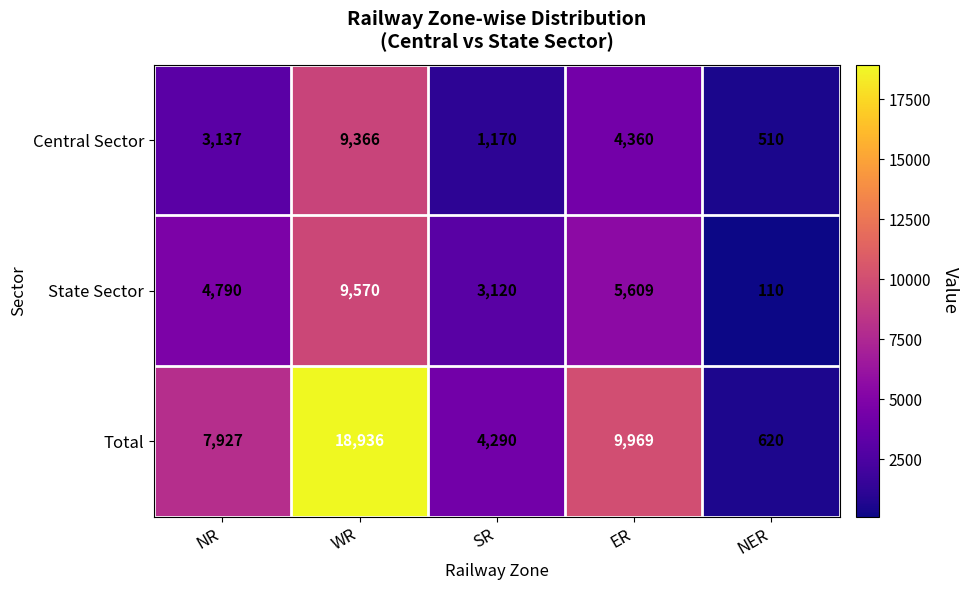

Between NR and SR, which series saw the biggest shift?

Total